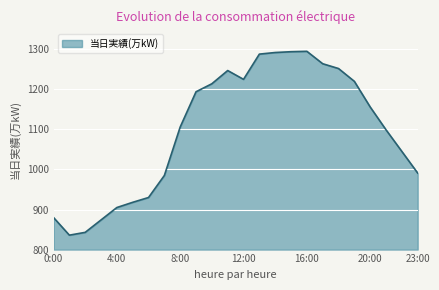

True or false: there are more than 0 points higher than both neighbors.

True